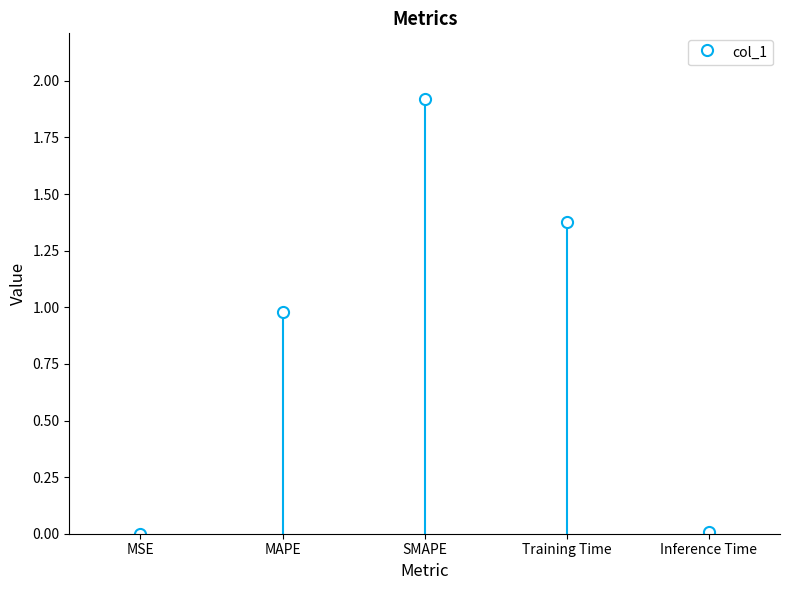

Does the chart contain any negative values?

No